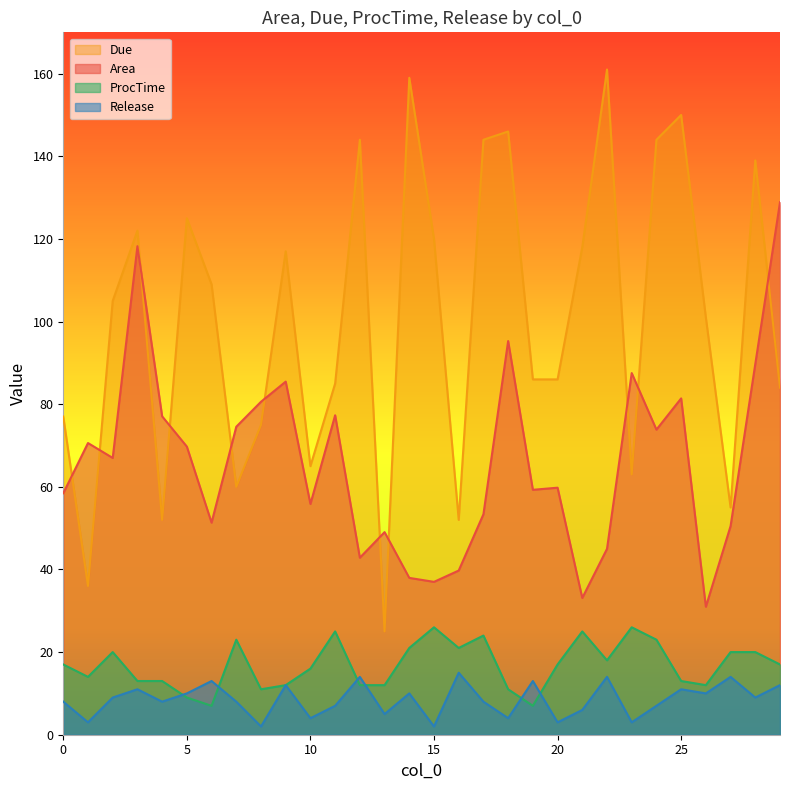

What is the difference between the highest and lowest values at 4?

69.1